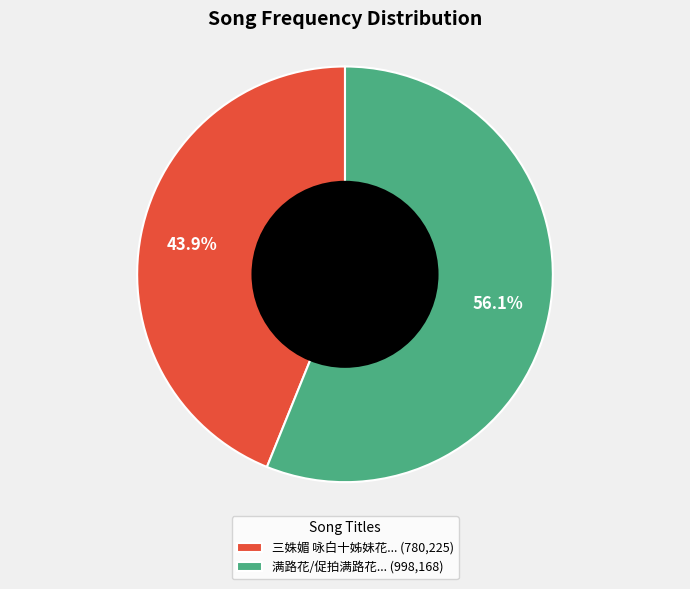

Count the number of slices in the pie.

2